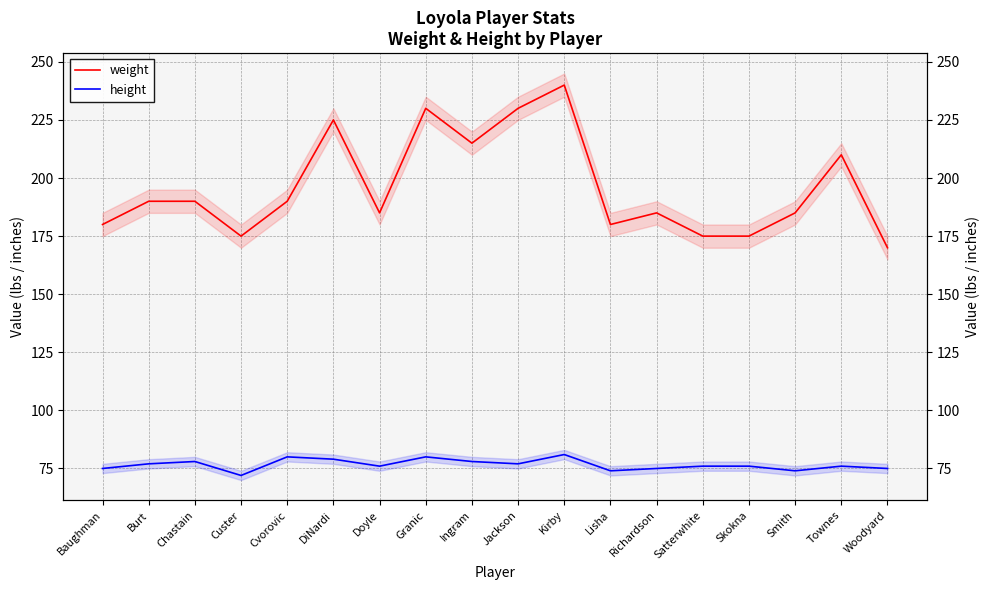

The value of height at Townes is 76. True or false?

True